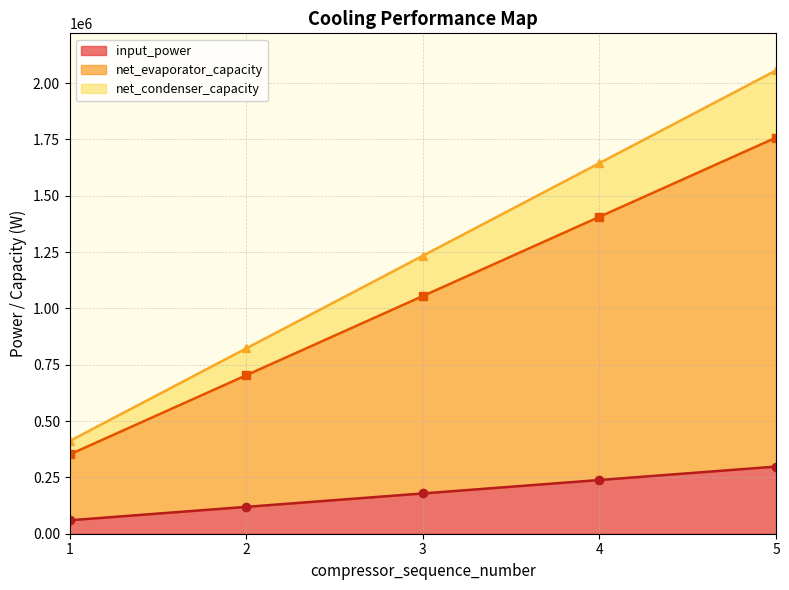

The value of input_power at 4 is 336786.0. True or false?

False